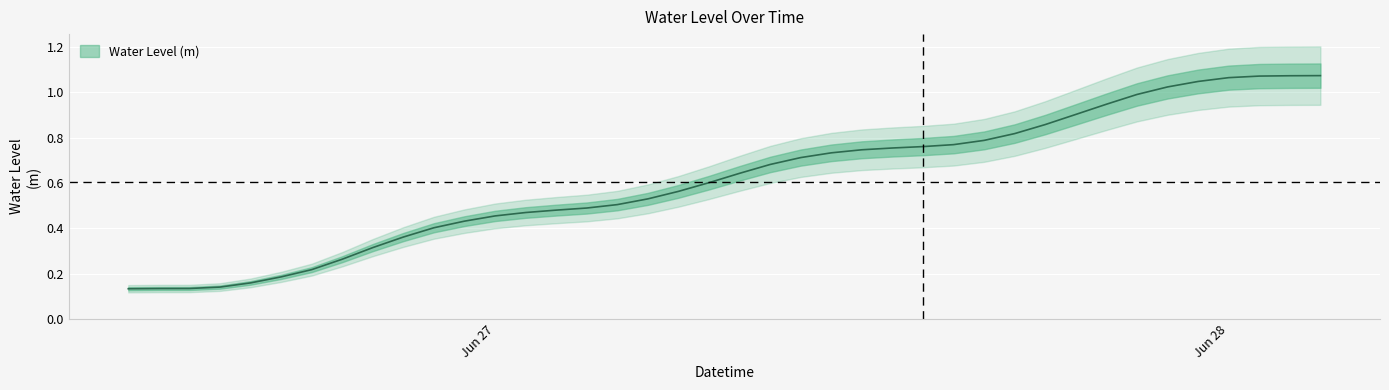

At which category does the chart reach its peak across all series?

2024-06-28 03:00:00